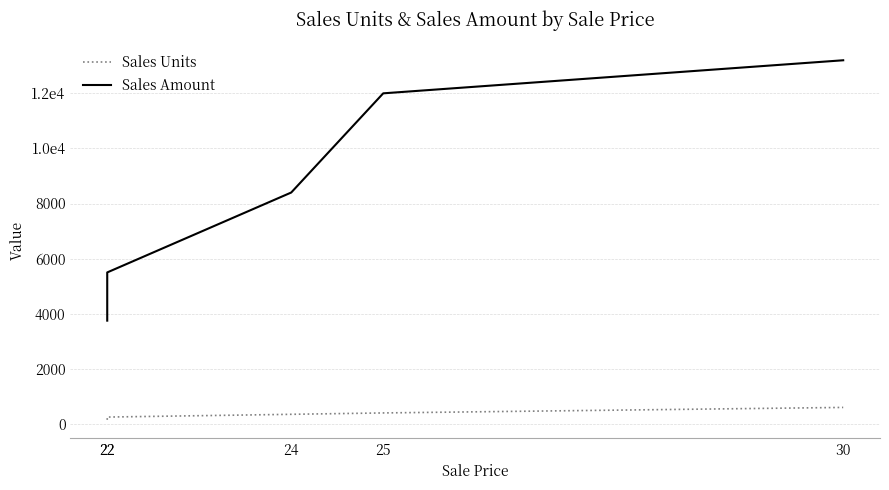

How many lines are shown in the chart?

2